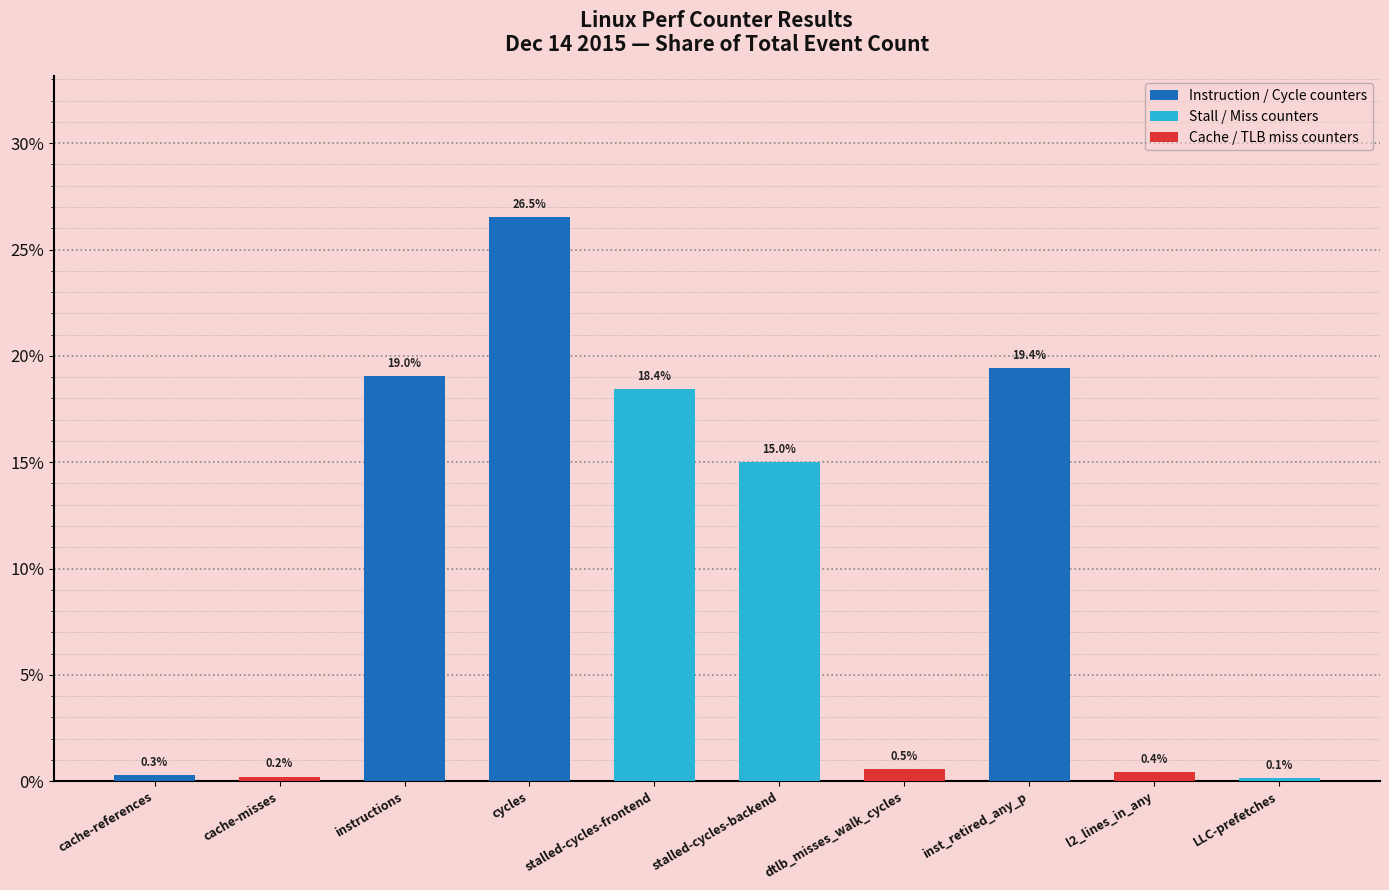

What is the smallest value displayed?

0.1